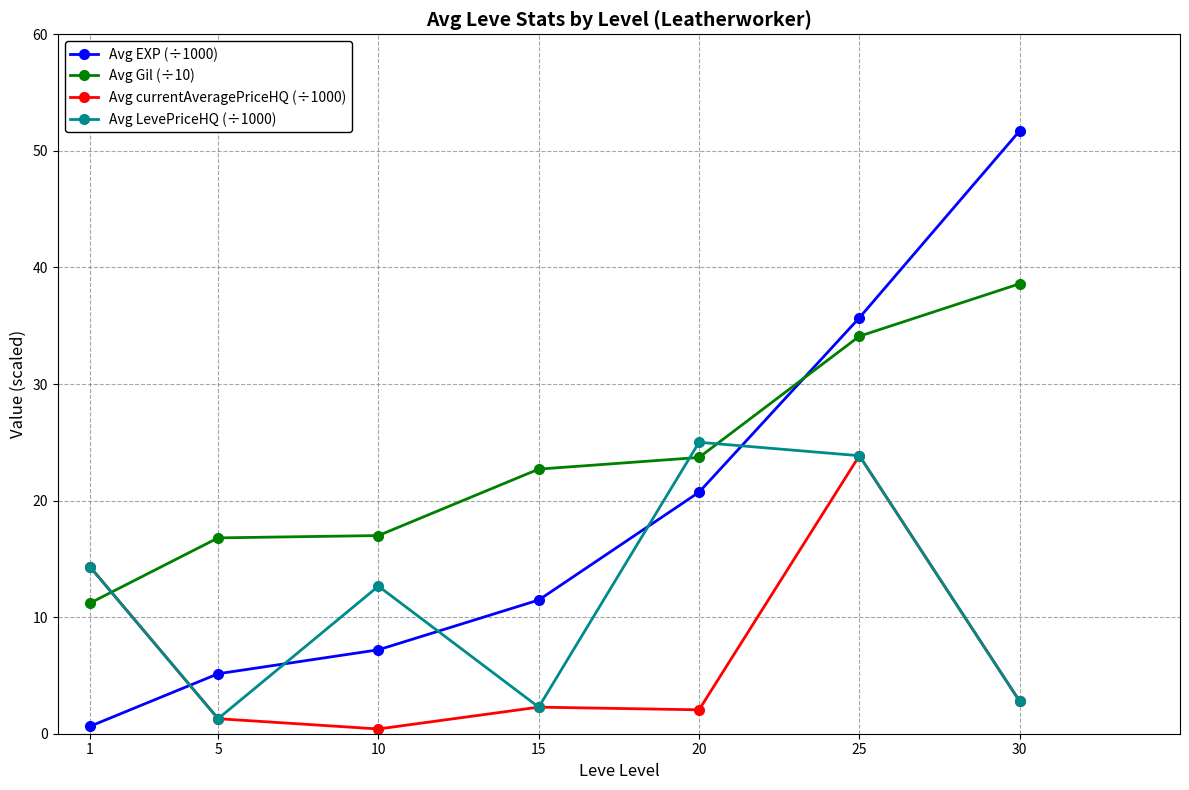

Rank the series by their average value, from lowest to highest.

Avg currentAveragePriceHQ (÷1000), Avg LevePriceHQ (÷1000), Avg EXP (÷1000), Avg Gil (÷10)